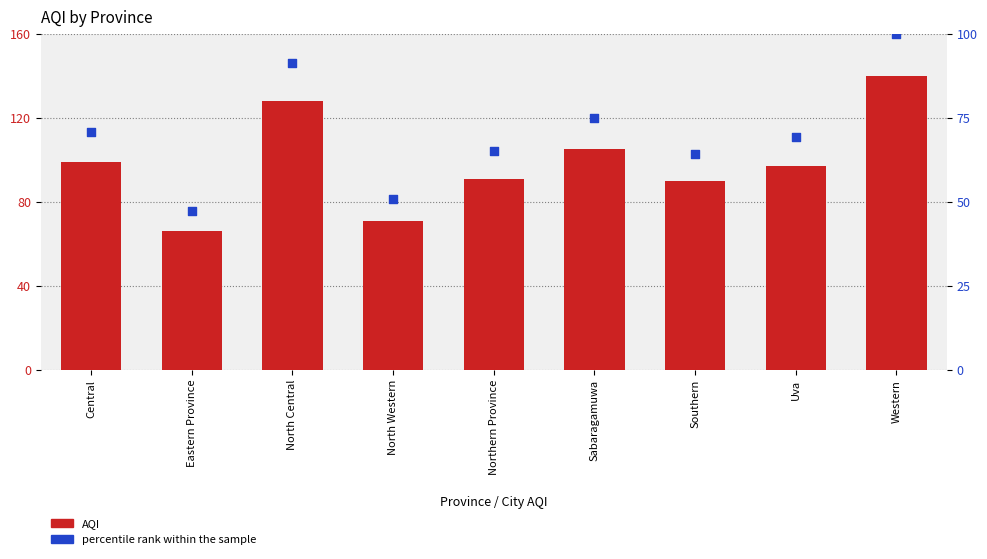

Which series reaches the maximum Y coordinate?

AQI